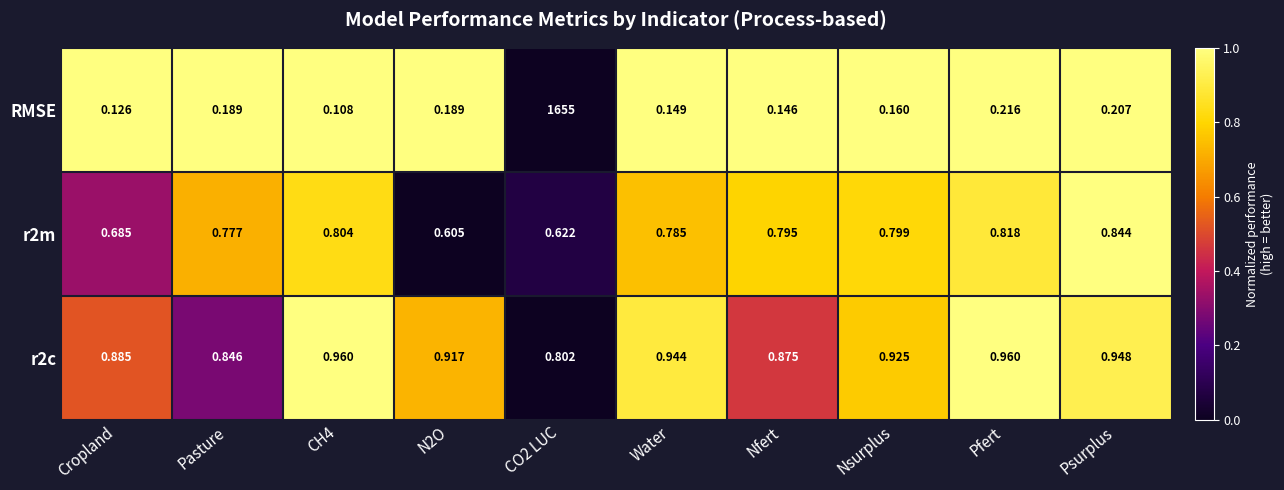

Which category has the highest value in the r2m series?

Psurplus